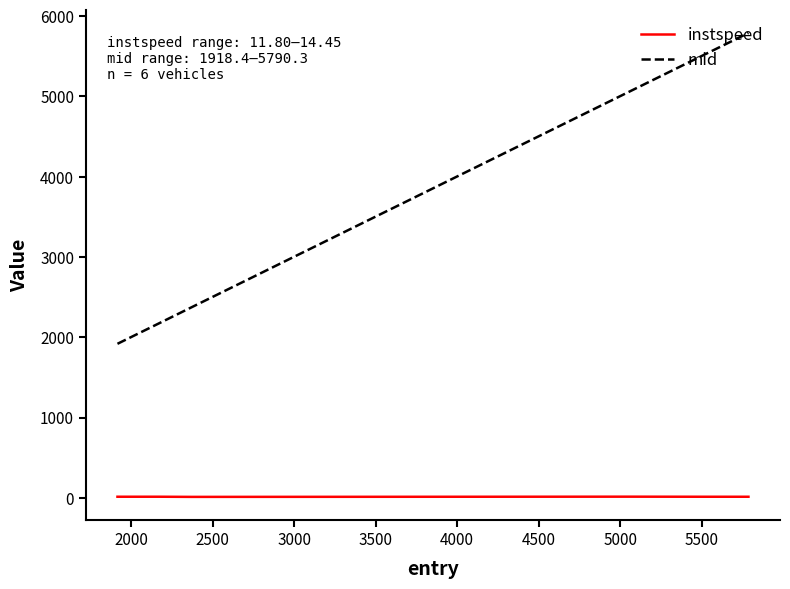

Which series has the largest total across all categories?

mid